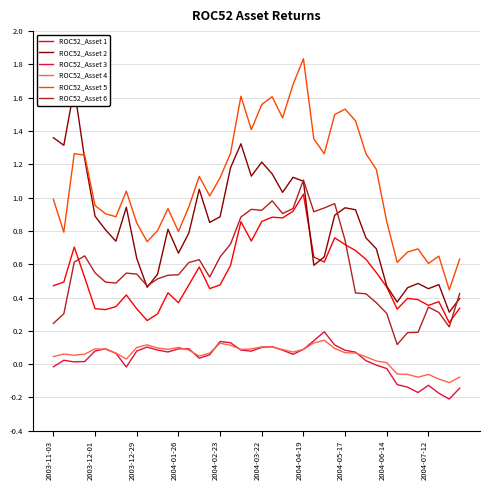

How many lines are shown in the chart?

6